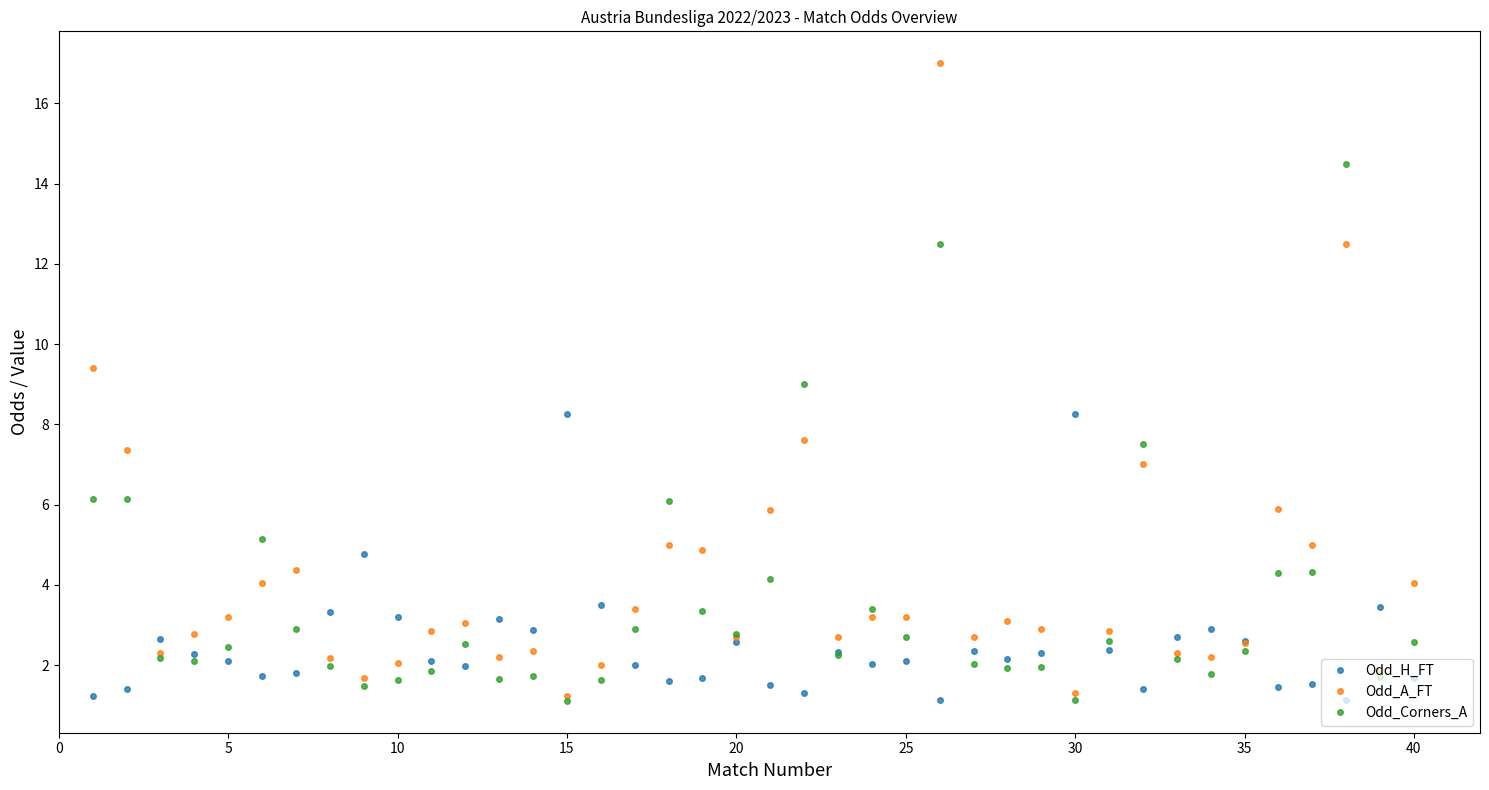

List the series in order of their peak value, lowest first.

Odd_H_FT, Odd_Corners_A, Odd_A_FT